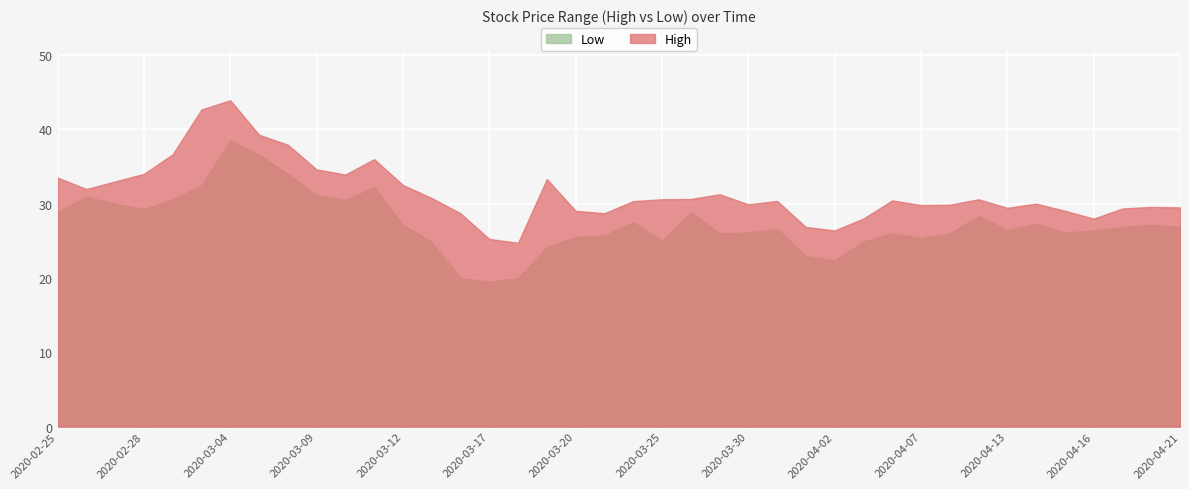

True or false: High and Low intersect in this chart.

False